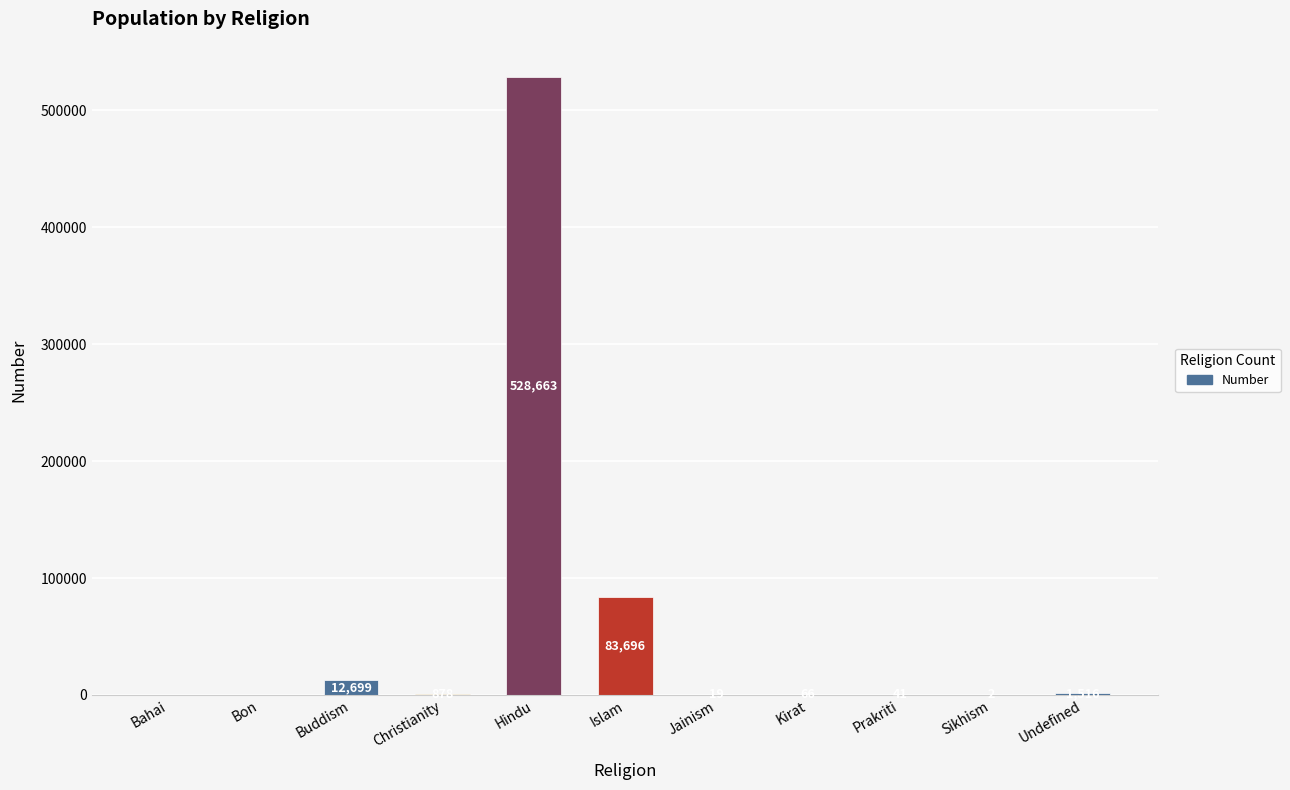

Count the number of data series in this chart.

1